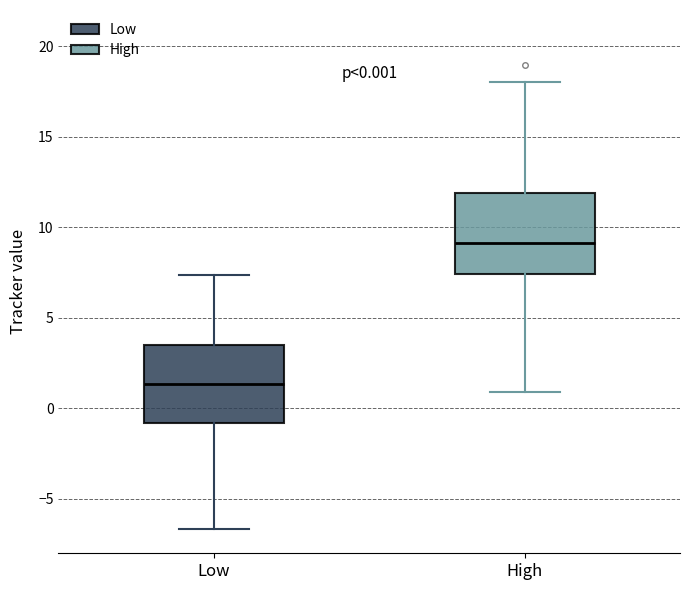

Which box's median line is the lowest?

Low